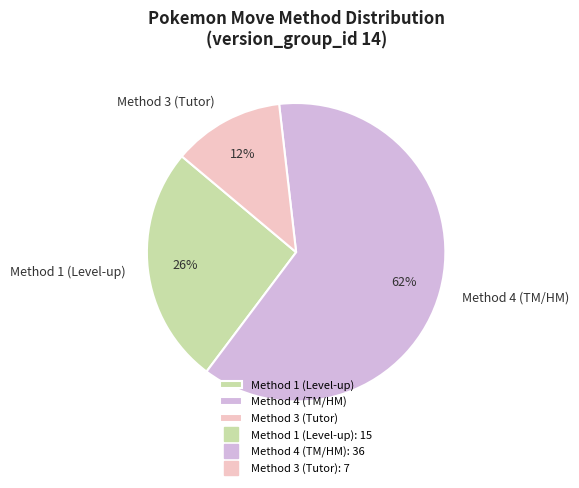

To the nearest percent, what is the combined percentage of Method 4 (TM/HM) and Method 3 (Tutor)?

74%